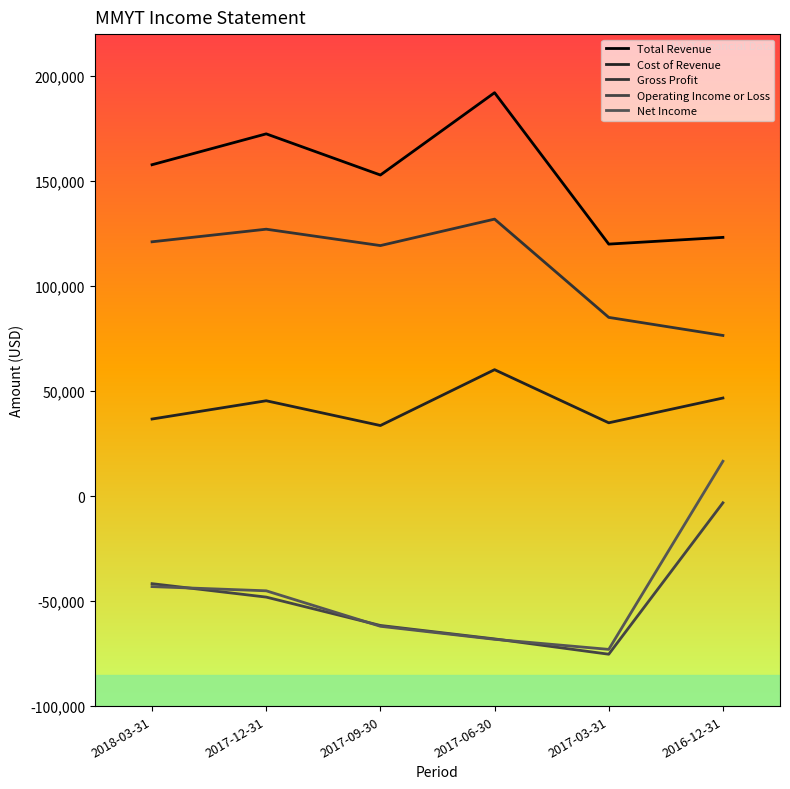

The value of Cost of Revenue at 2017-12-31 is 18939. True or false?

False